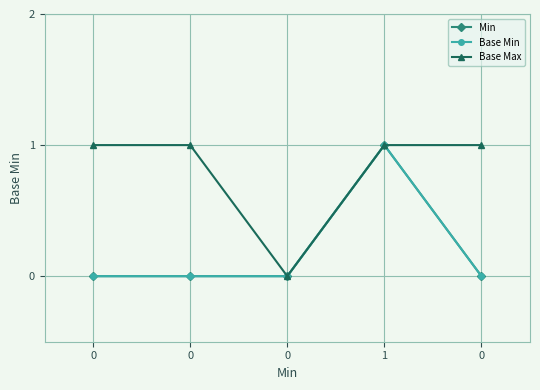

Is this an area chart (filled region under the line)?

No